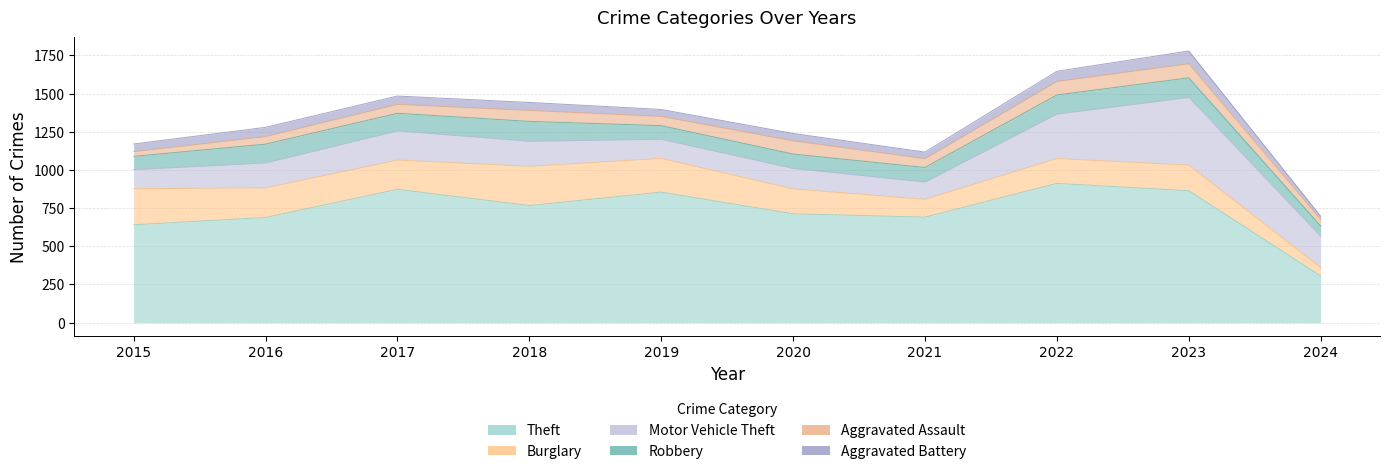

What is the greatest value displayed?

912